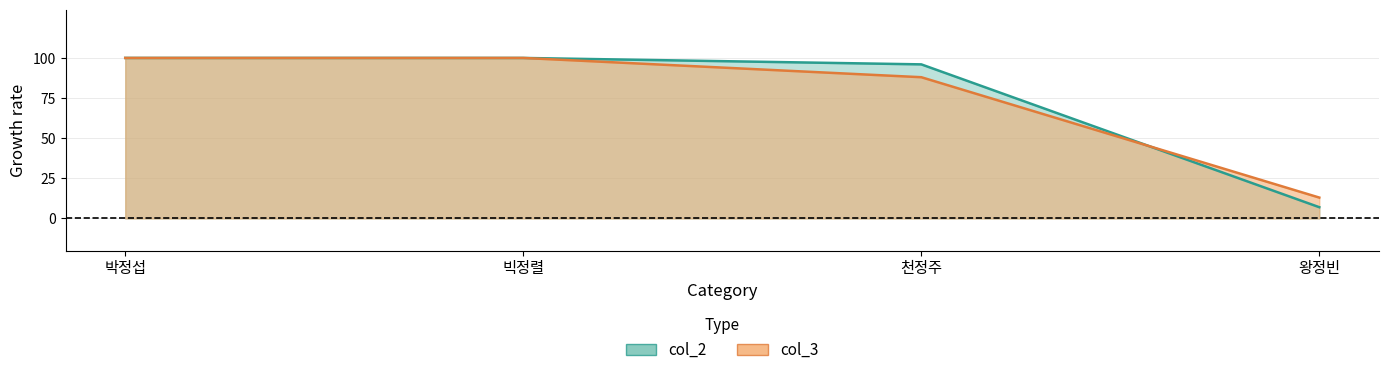

Rank the series at 천정주 from lowest to highest value.

col_3, col_2